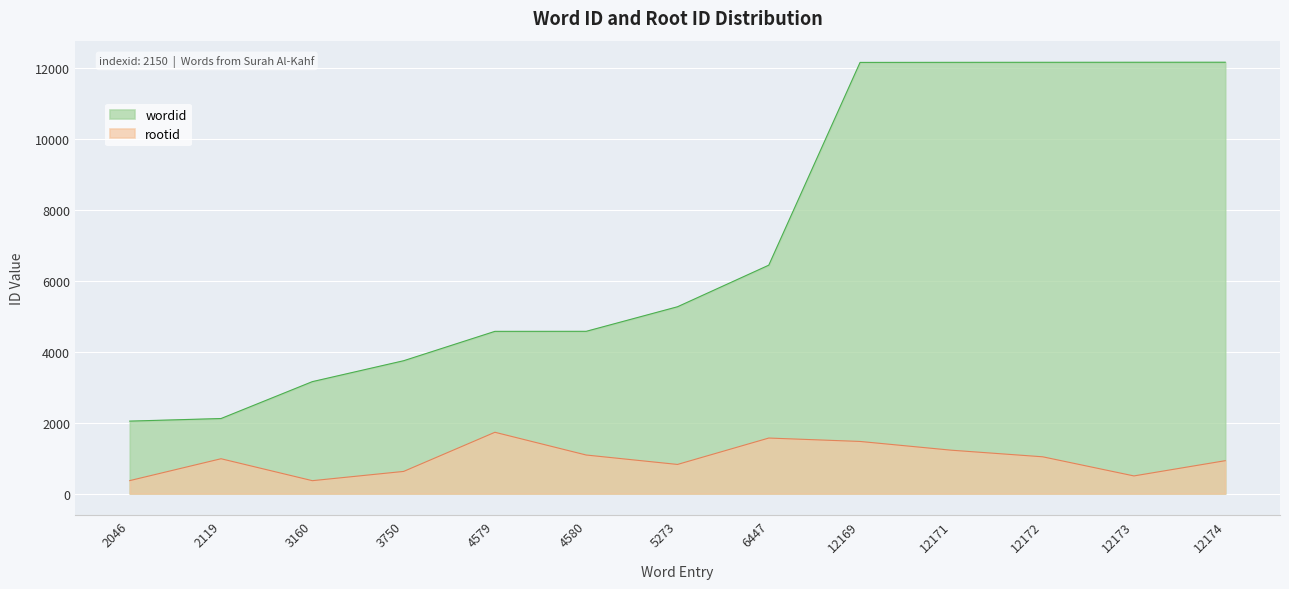

Which series has the largest total across all categories?

wordid